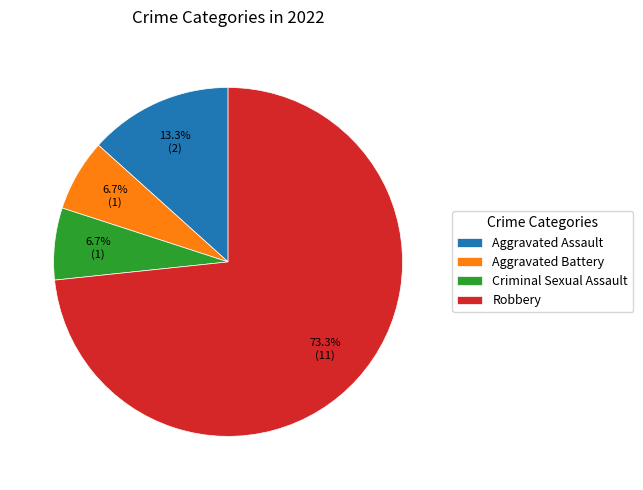

To the nearest percent, what portion does Aggravated Assault represent?

13%